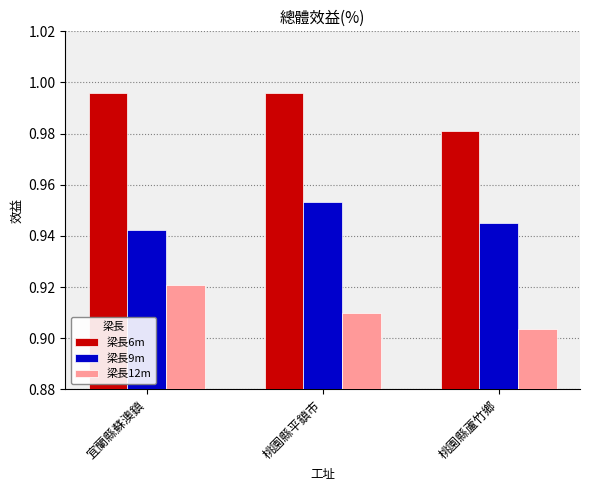

Count the 梁長9m values in the range 0 to 1.

3